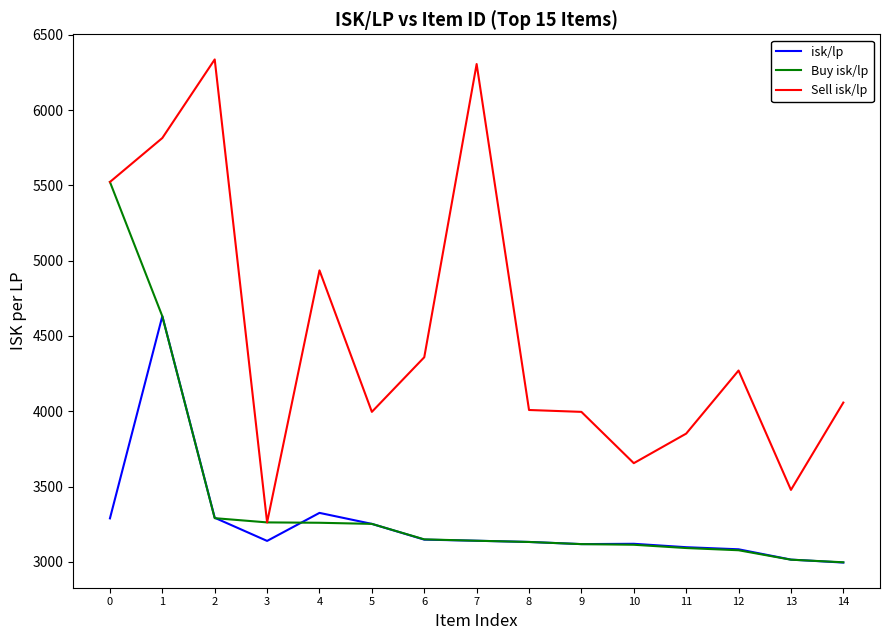

Read the Sell isk/lp value at 9.

3996.0